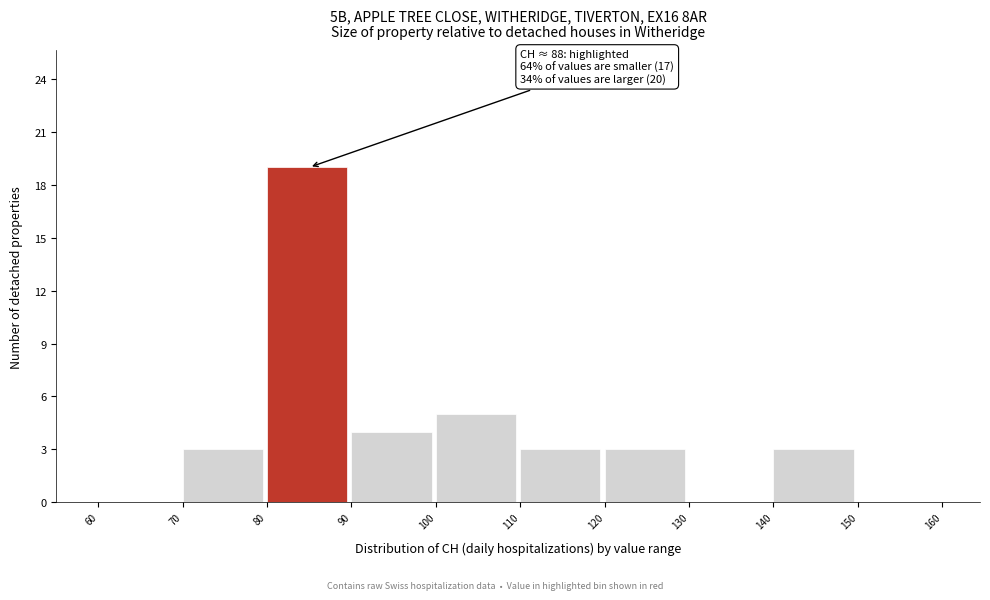

Over which range of the x-axis is the bar tallest?

80 to 90